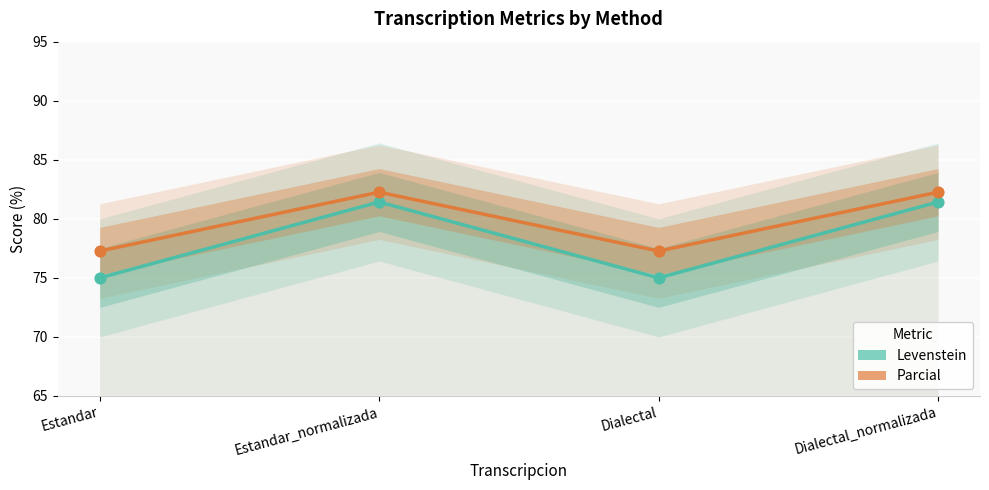

What are all the series names shown in the legend?

Levenstein, Parcial